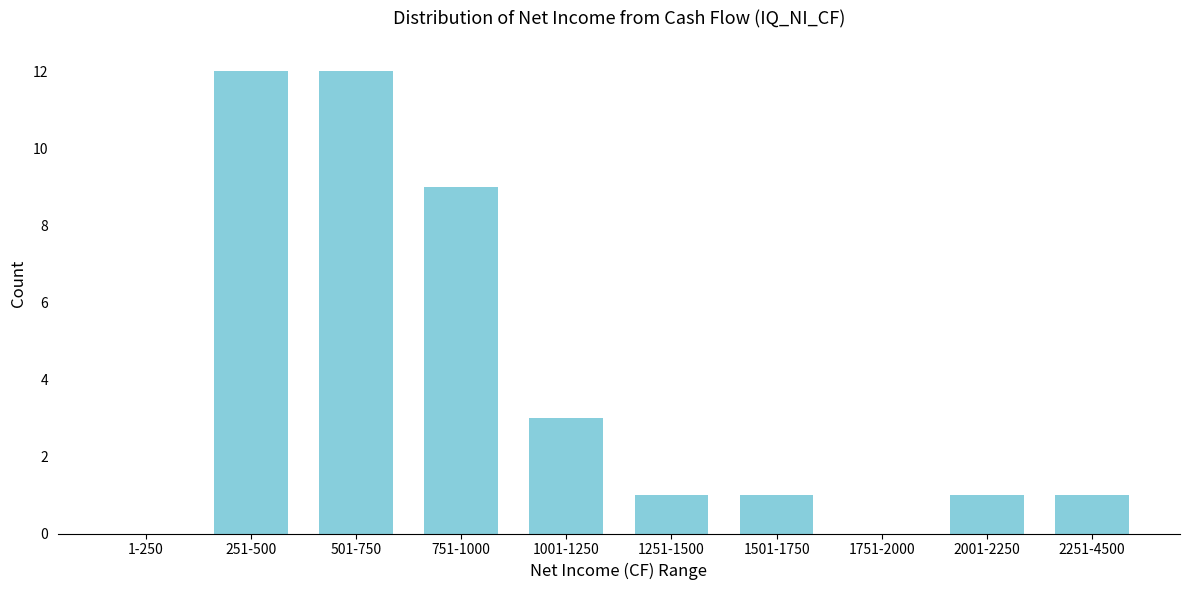

Reading right to left, list all the values displayed in this chart.

2251-4500=1	2001-2250=1	1751-2000=0	1501-1750=1	1251-1500=1	1001-1250=3	751-1000=9	501-750=12	251-500=12	1-250=0